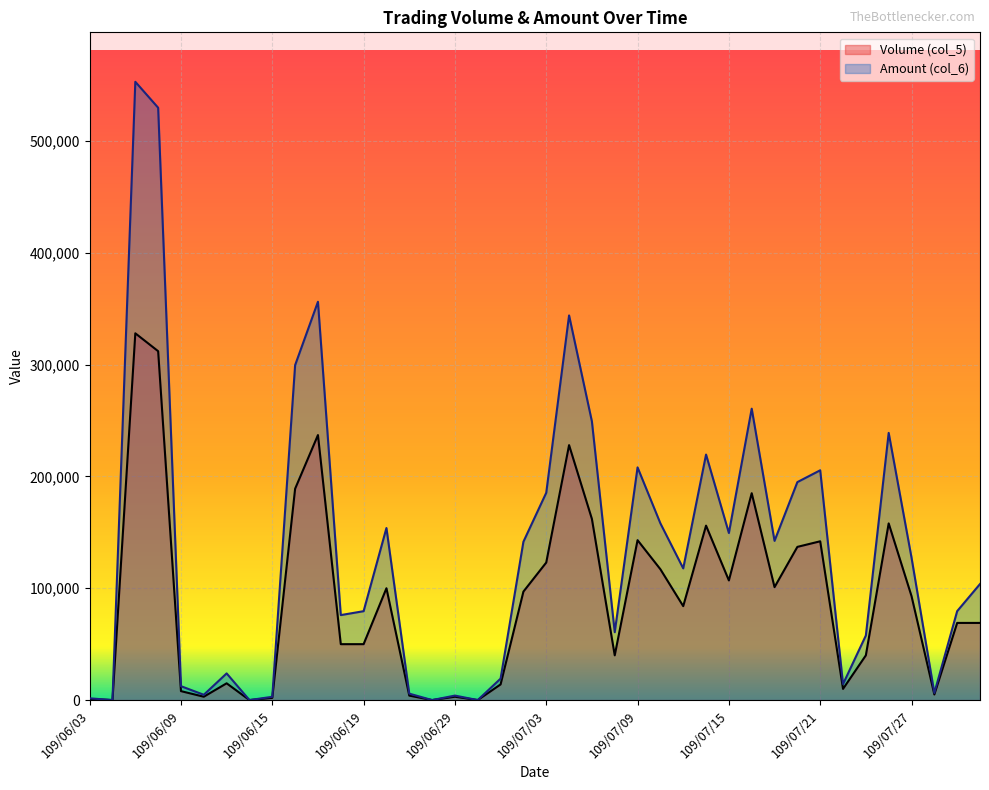

Between 109/06/16 and 109/07/28, which series saw the biggest shift?

Amount (col_6)